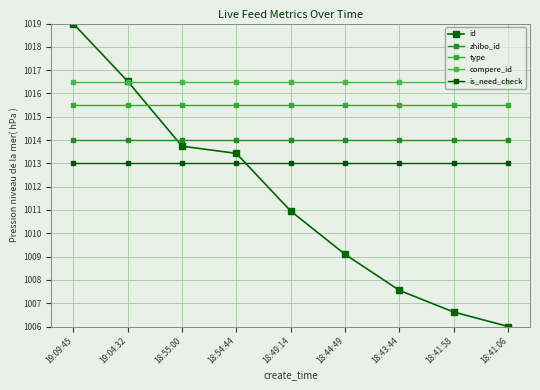

How many lines are shown in the chart?

5